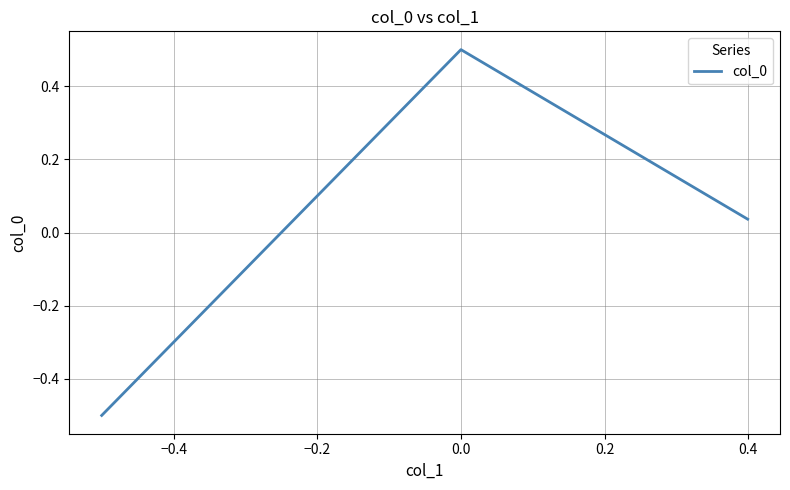

What is the difference between the maximum and second lowest values?

0.5